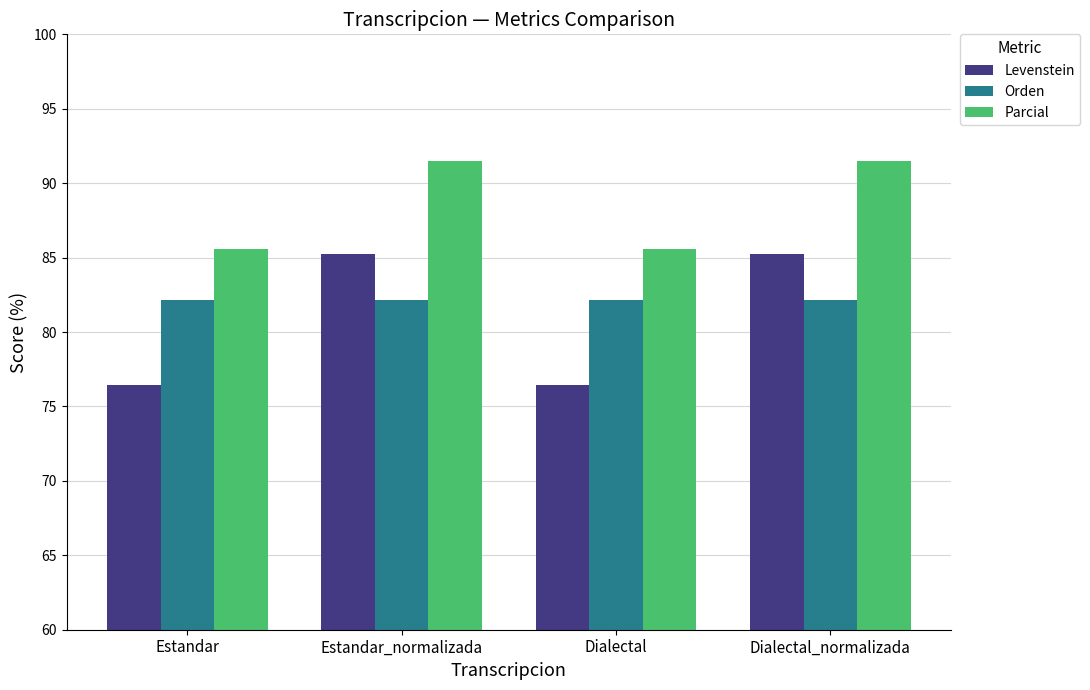

How many groups of bars are there?

4